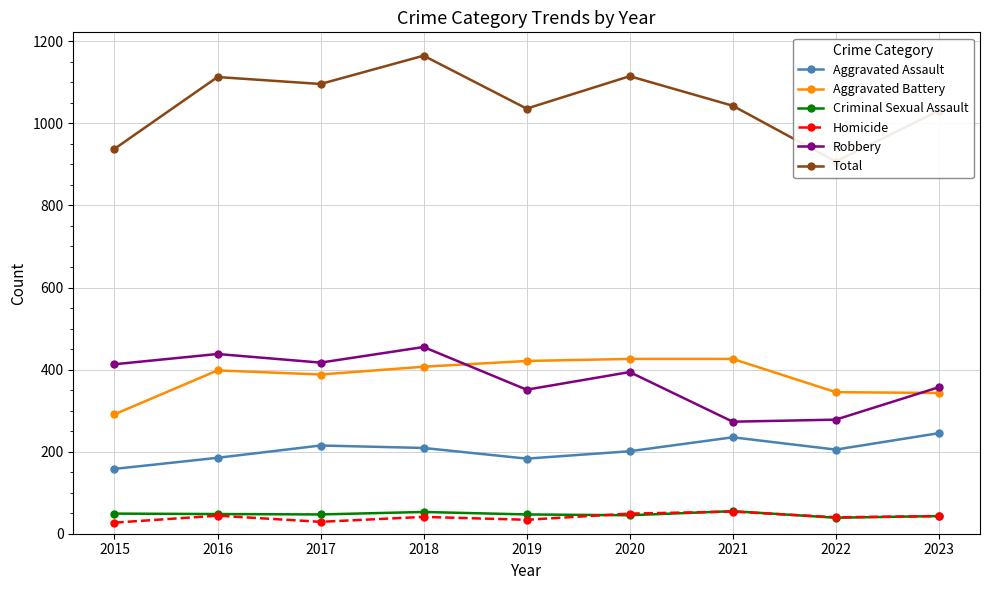

What are all the series names shown in the legend?

Aggravated Assault, Aggravated Battery, Criminal Sexual Assault, Homicide, Robbery, Total